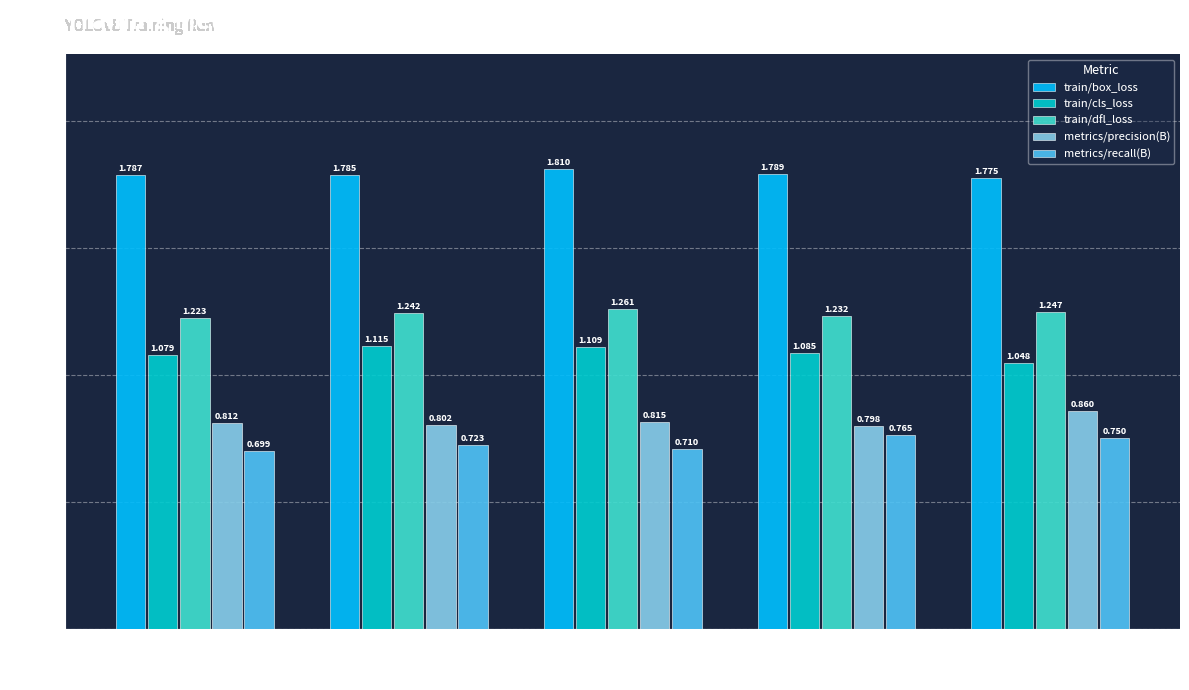

Which series changed the most between 3 and 4?

metrics/recall(B)